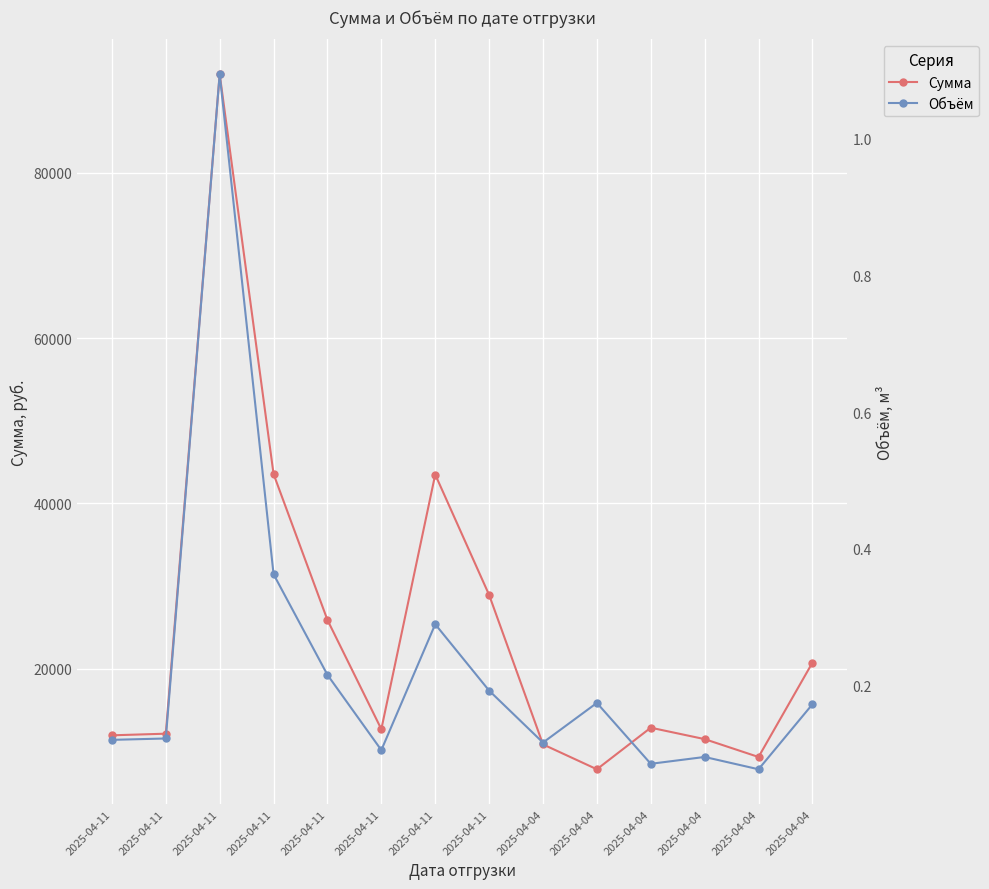

How many lines are shown in the chart?

2